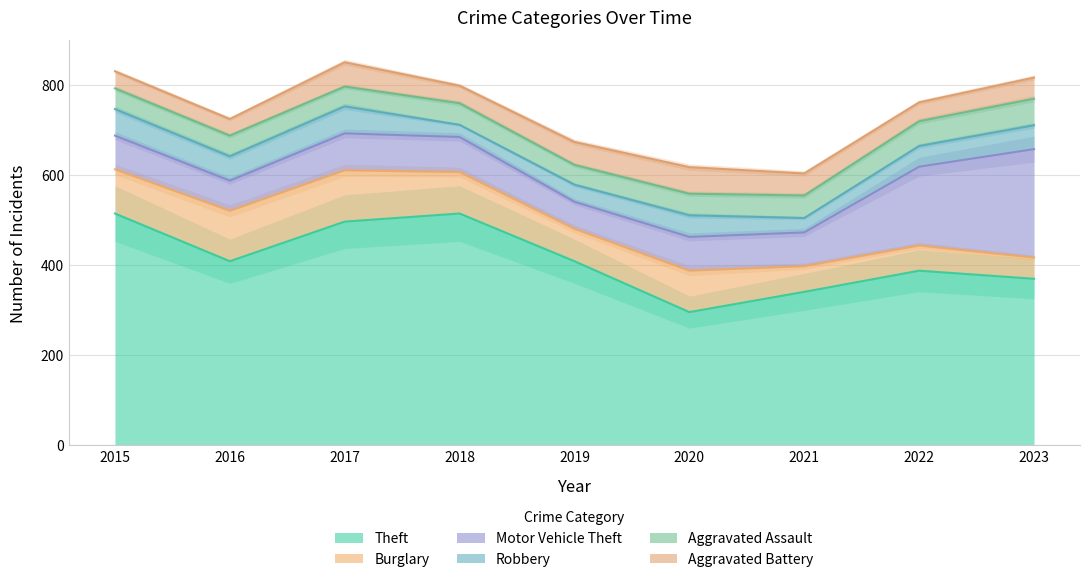

Rank the categories by Theft value from lowest to highest.

2020, 2021, 2023, 2022, 2016, 2019, 2017, 2015, 2018